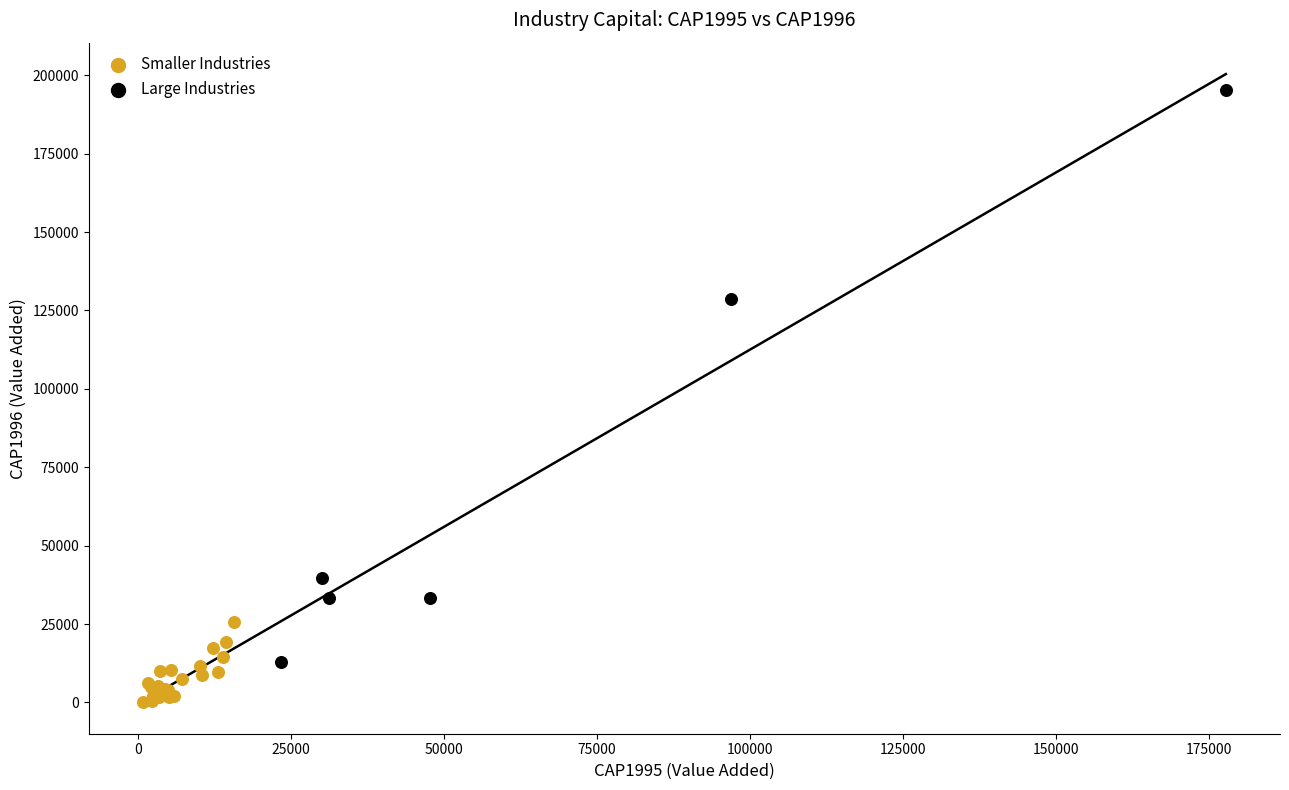

Which series reaches the maximum Y coordinate?

Large Industries